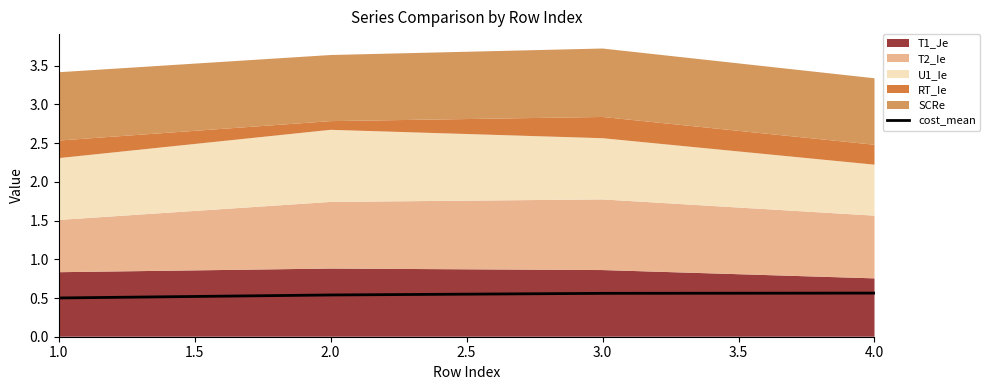

True or false: cost_mean has more than 2 points higher than both neighbors.

False